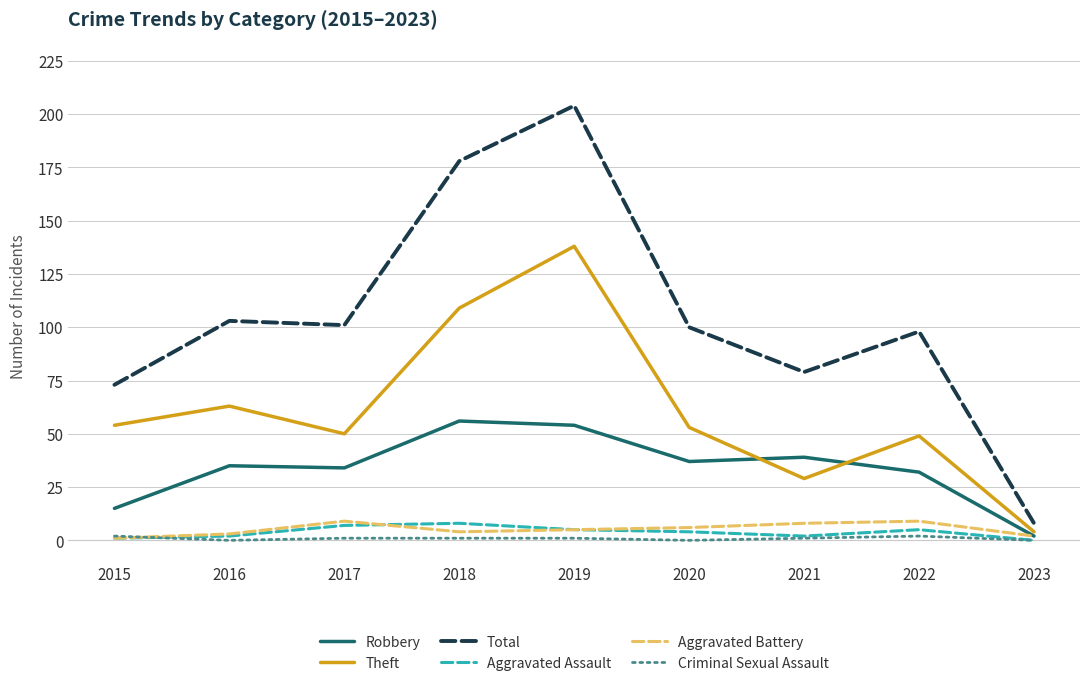

What is the spread (max minus min) of values at 2020?

100